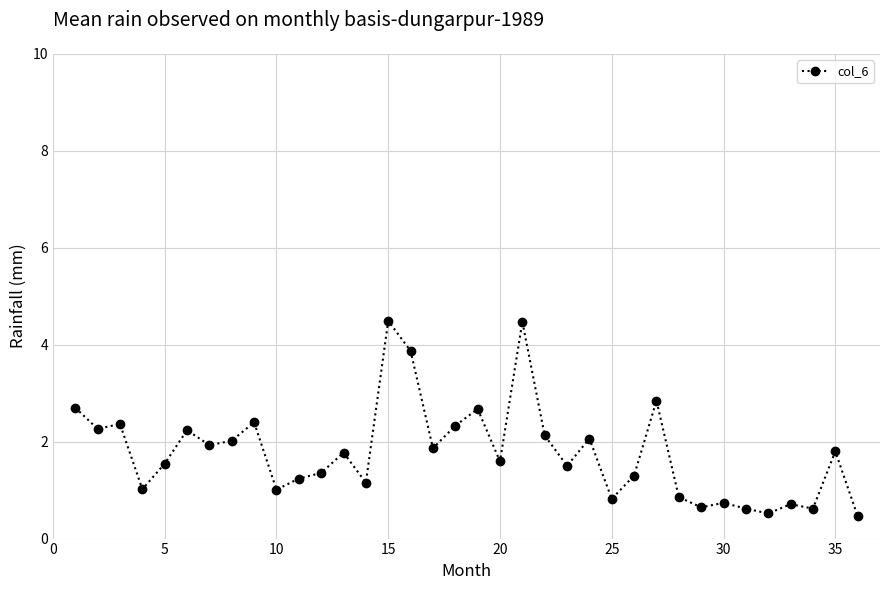

True or false: there are more than 0 points higher than both neighbors.

True